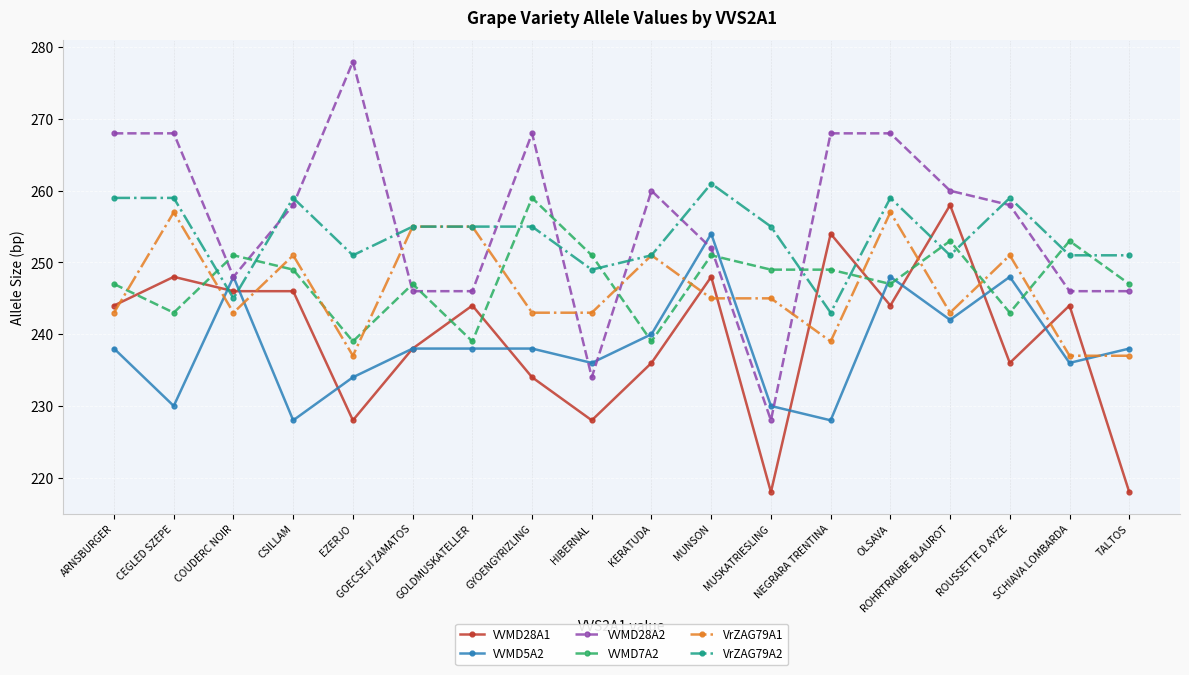

Which series has the largest total across all categories?

VVMD28A2